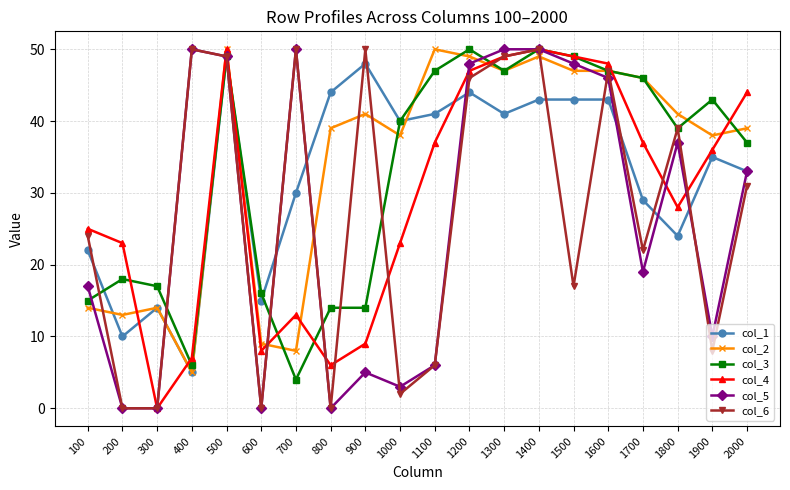

How many data points does each series have?

20